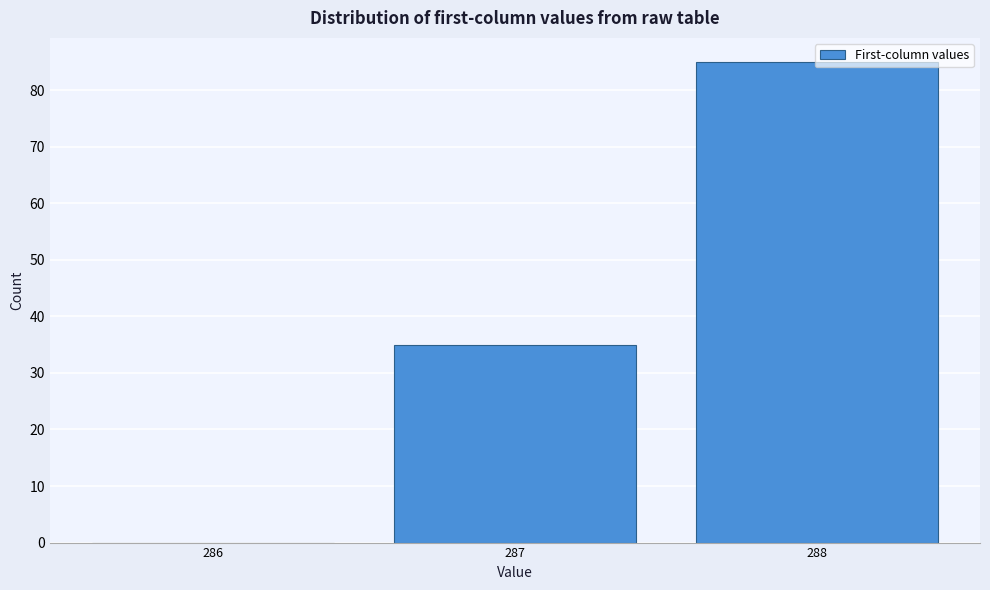

At which label is the value closest to 42?

287